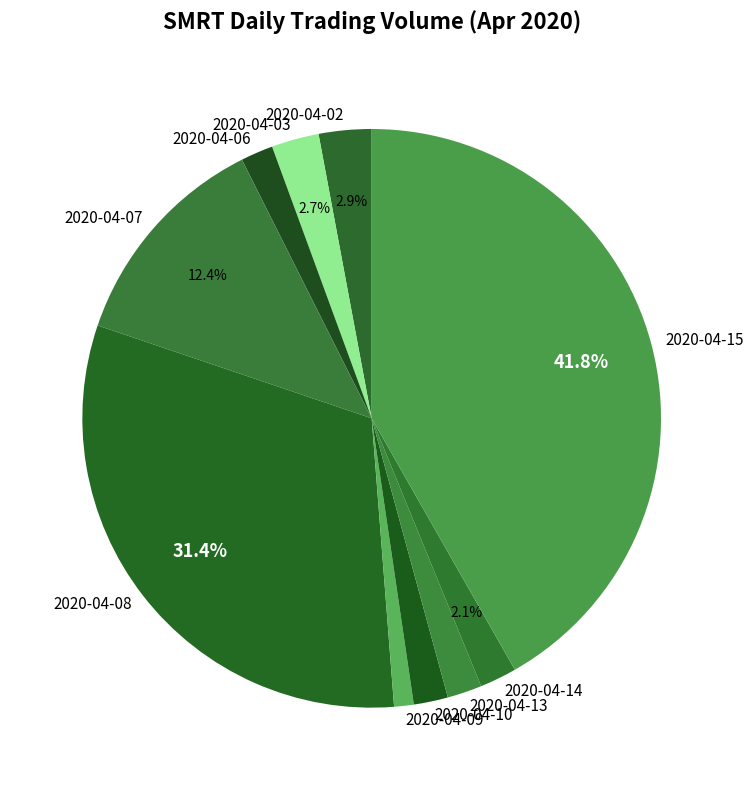

To the nearest percent, what is the combined percentage of 2020-04-06 and 2020-04-08?

33%